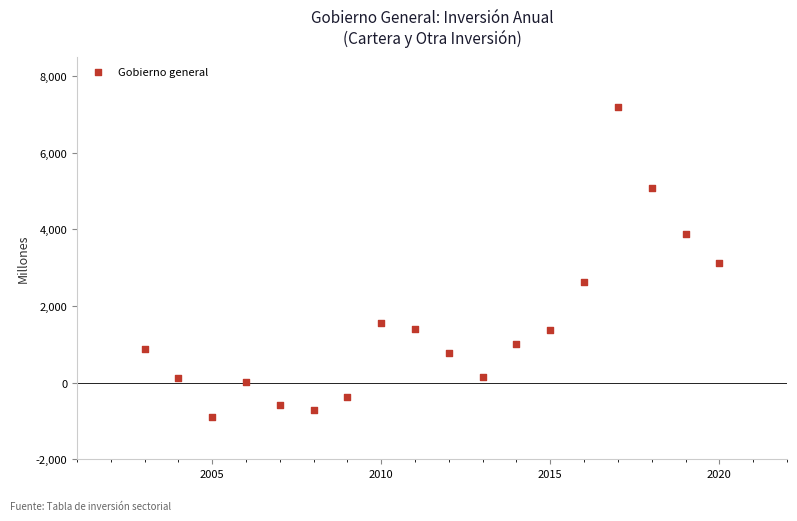

What is the range of Y values (max minus min)?

8093